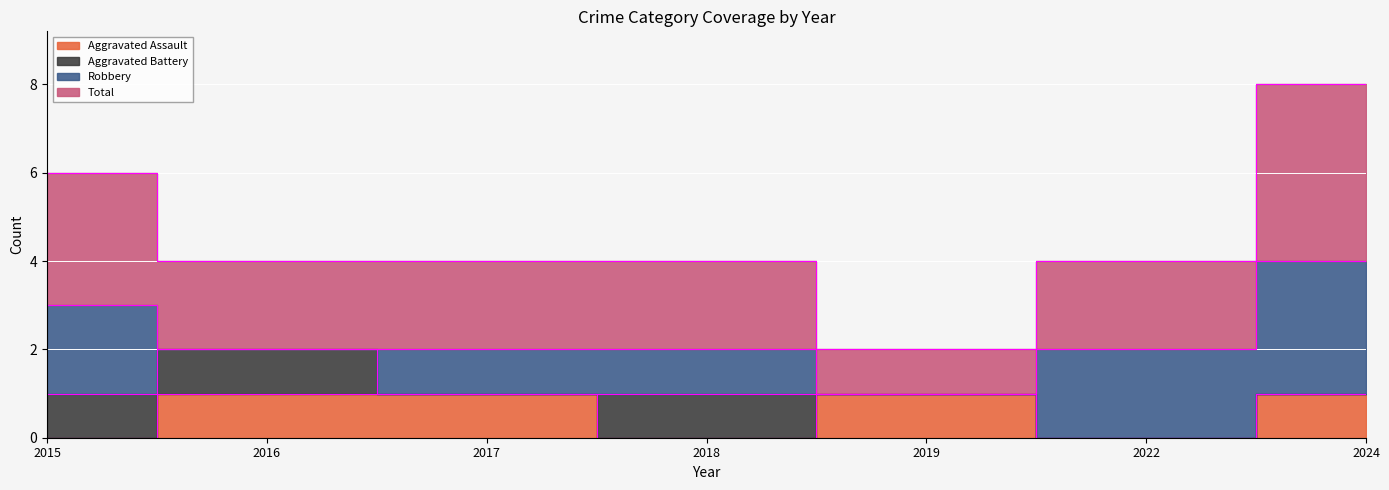

True or false: Aggravated Assault and Total cross at least once.

False